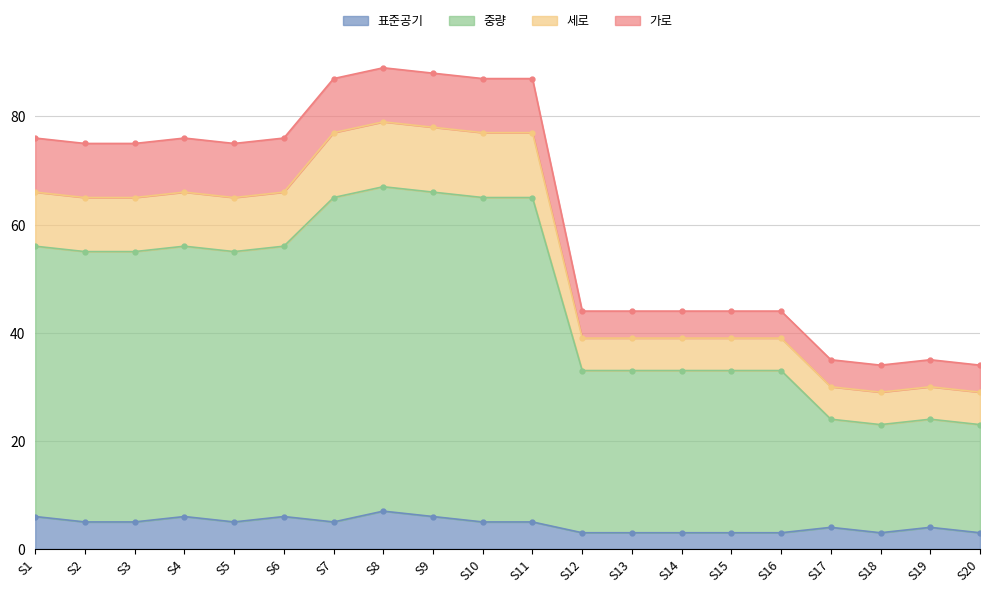

Between S8 and S14, which is larger?

S8